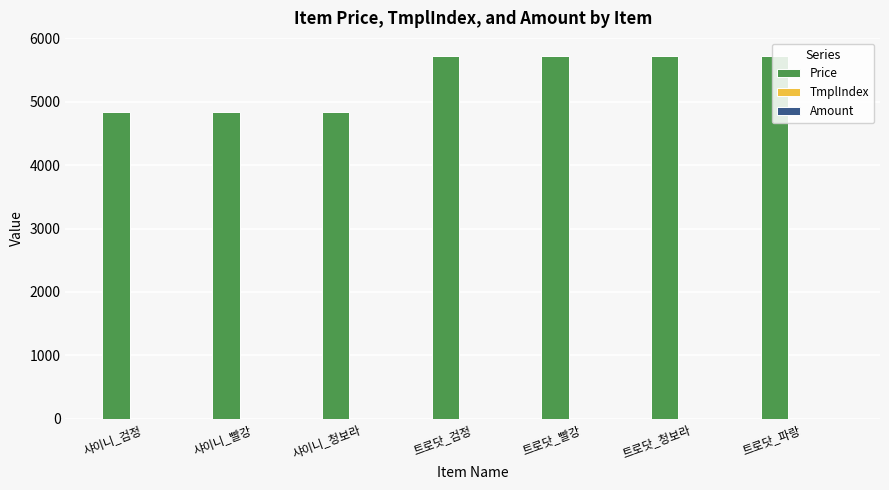

Does the chart contain stacked bars?

No